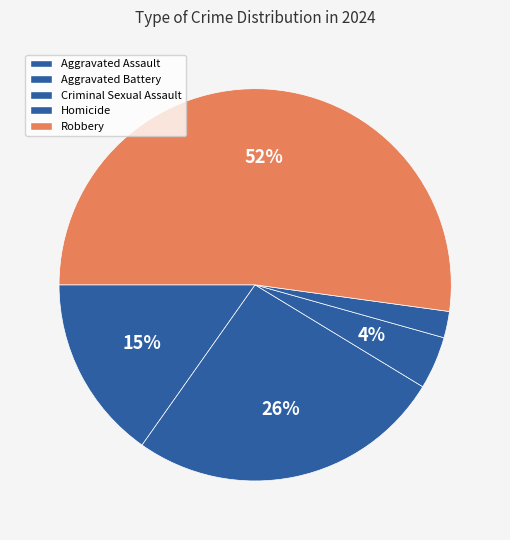

Which slice is the largest?

Robbery